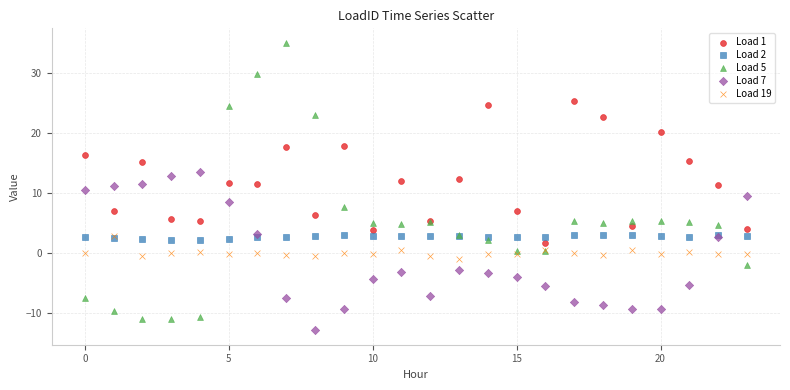

Which series contains the highest Y value?

Load 5